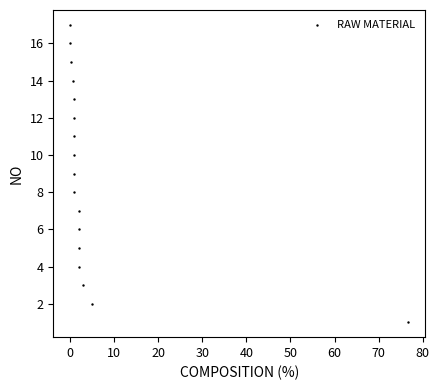

What is the range of Y values (max minus min)?

16